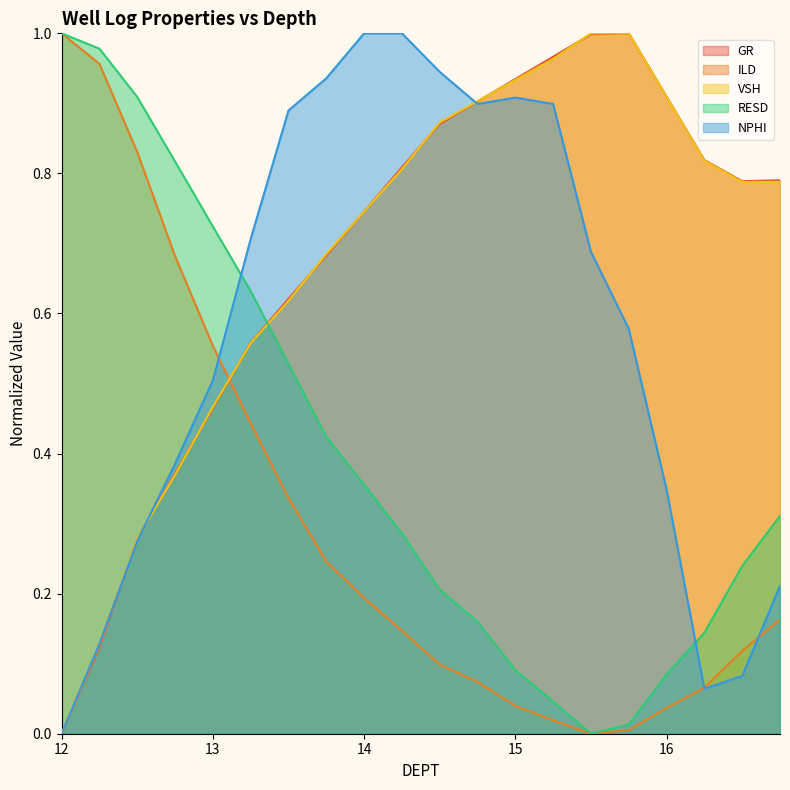

Which series changed the most between 13 and 14?

NPHI